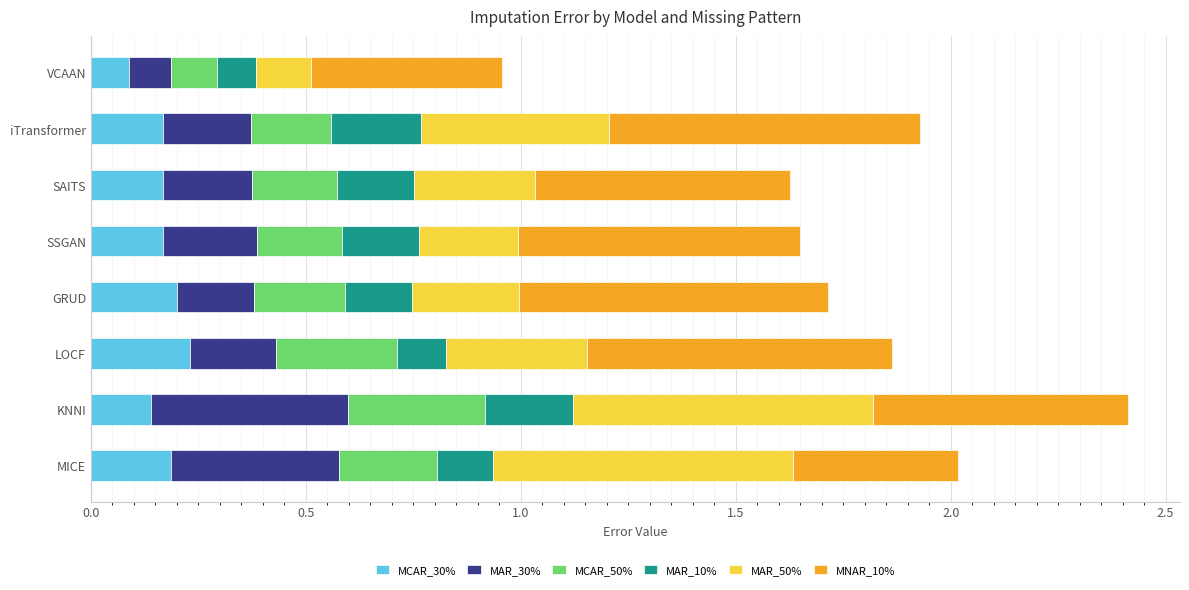

The value of MCAR_30% at MICE is 0.2. True or false?

True